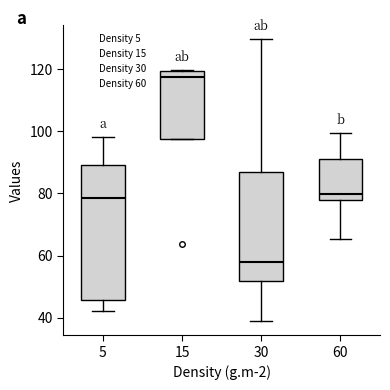

Where does the median line of the box at x = 60 sit on the y-axis? The values are not printed on the chart, so give them approximately, as read against the axis.

80